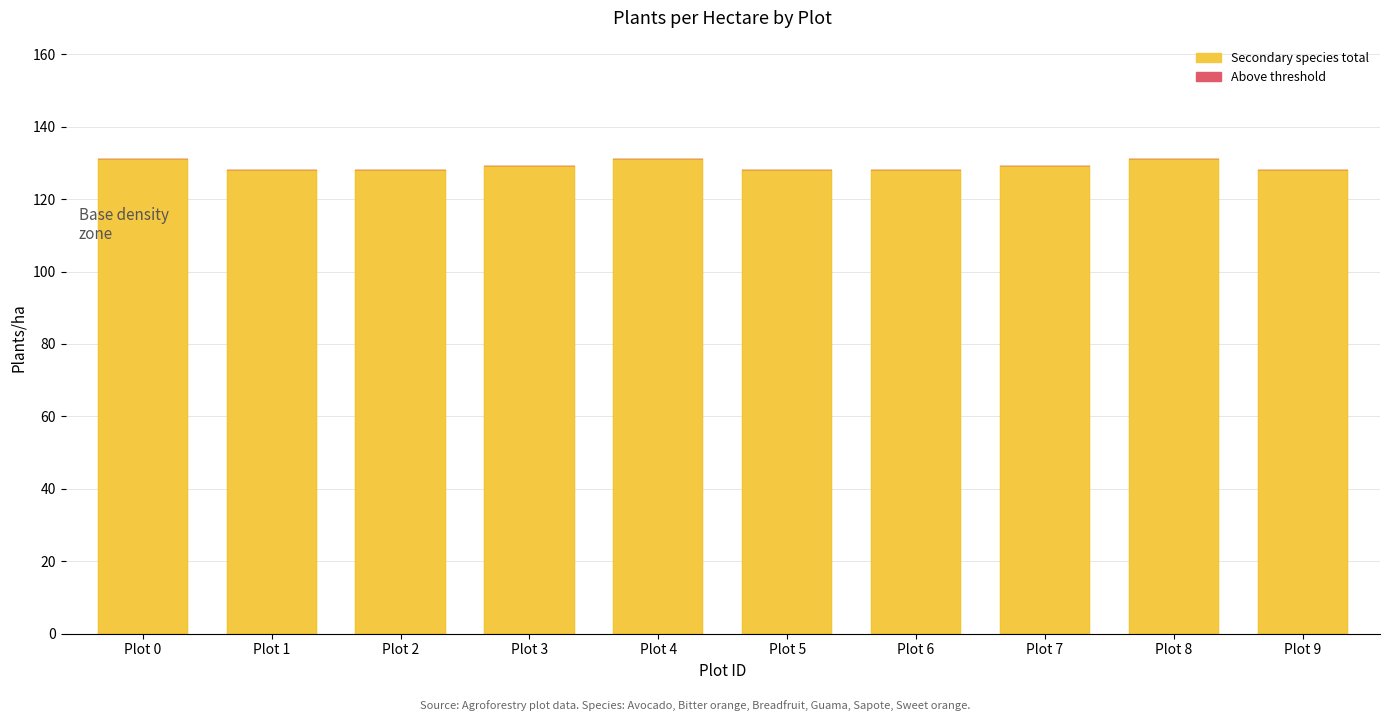

What is the value of the 7th bar from the left?

128